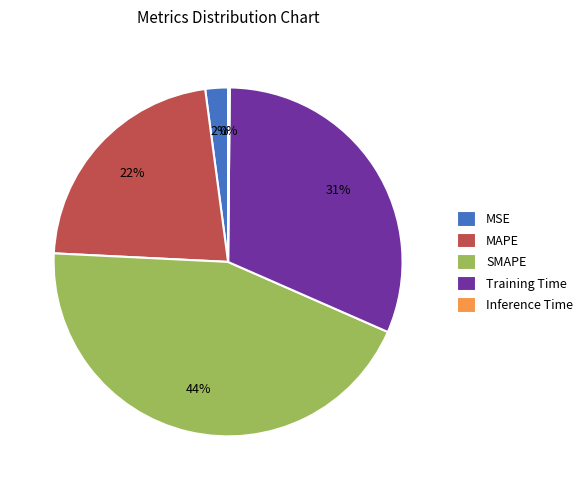

Does any single category account for the majority?

No